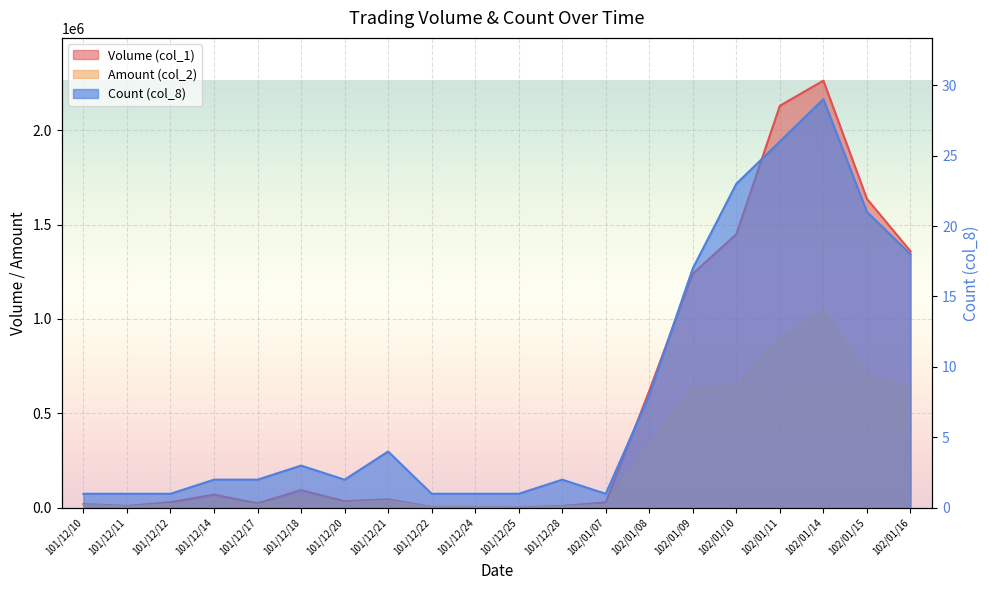

What is the label of the 5th point from the left?

101/12/17